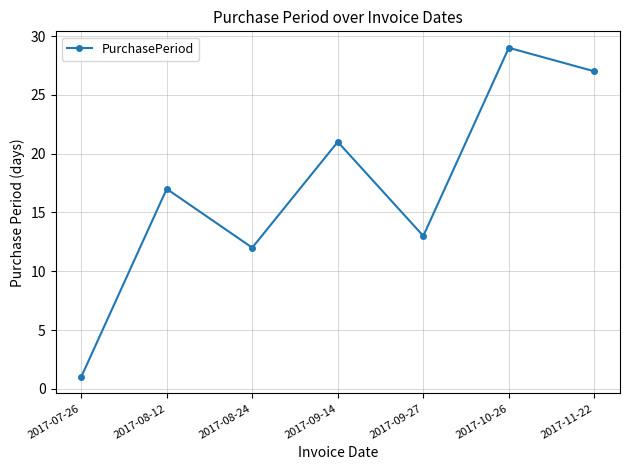

List the labels in order of value, smallest first.

2017-07-26, 2017-08-24, 2017-09-27, 2017-08-12, 2017-09-14, 2017-11-22, 2017-10-26